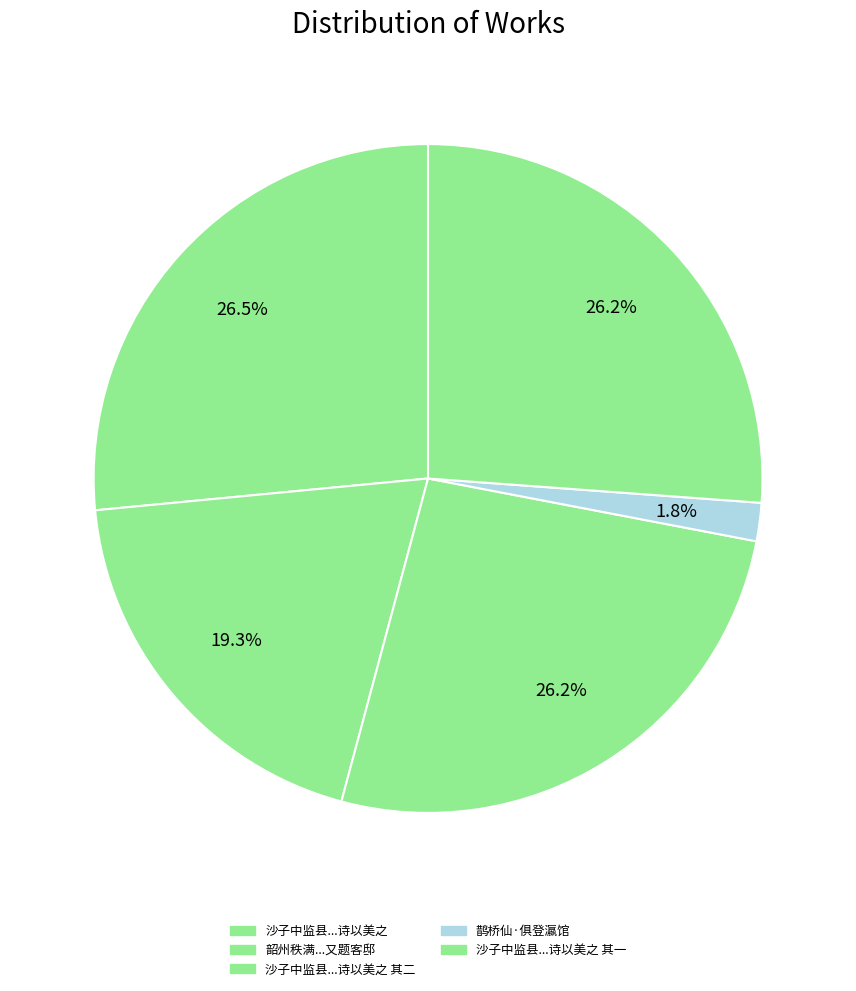

Count the number of slices in the pie.

5